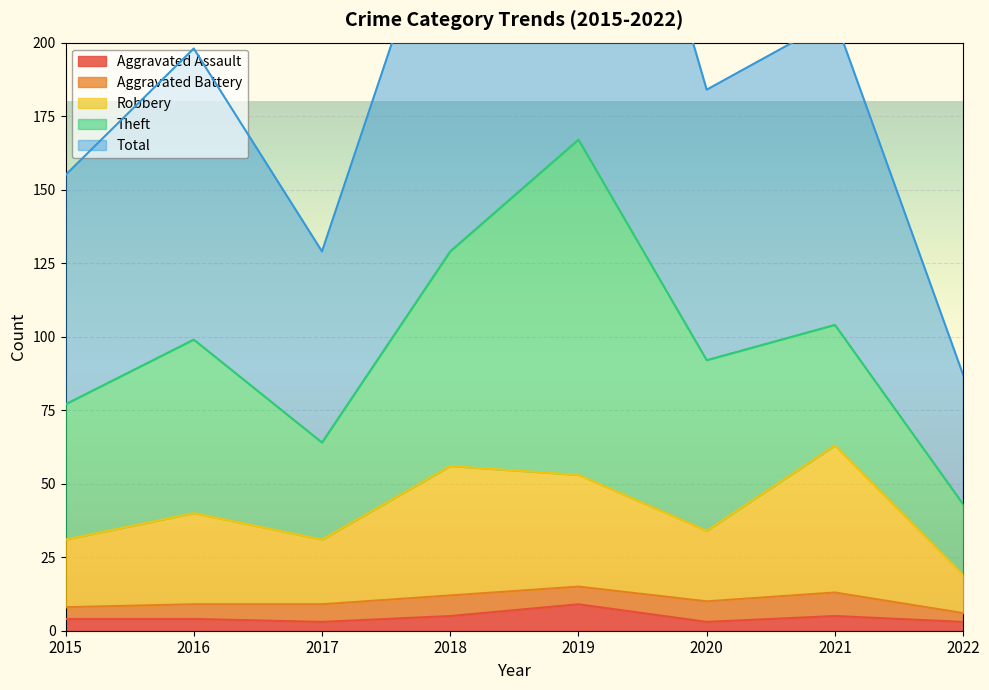

At how many categories does at least one series exceed 213?

2